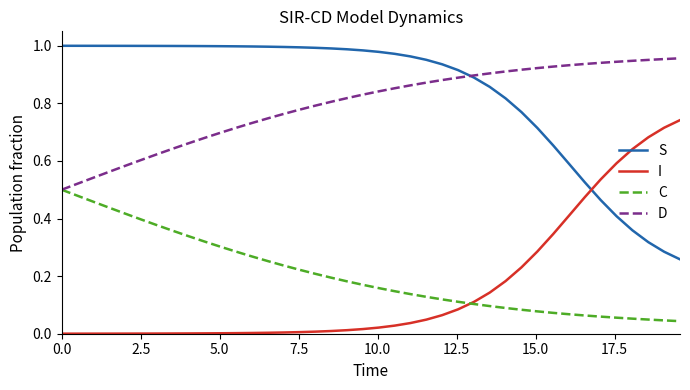

List the series in order of their peak value, lowest first.

C, I, D, S